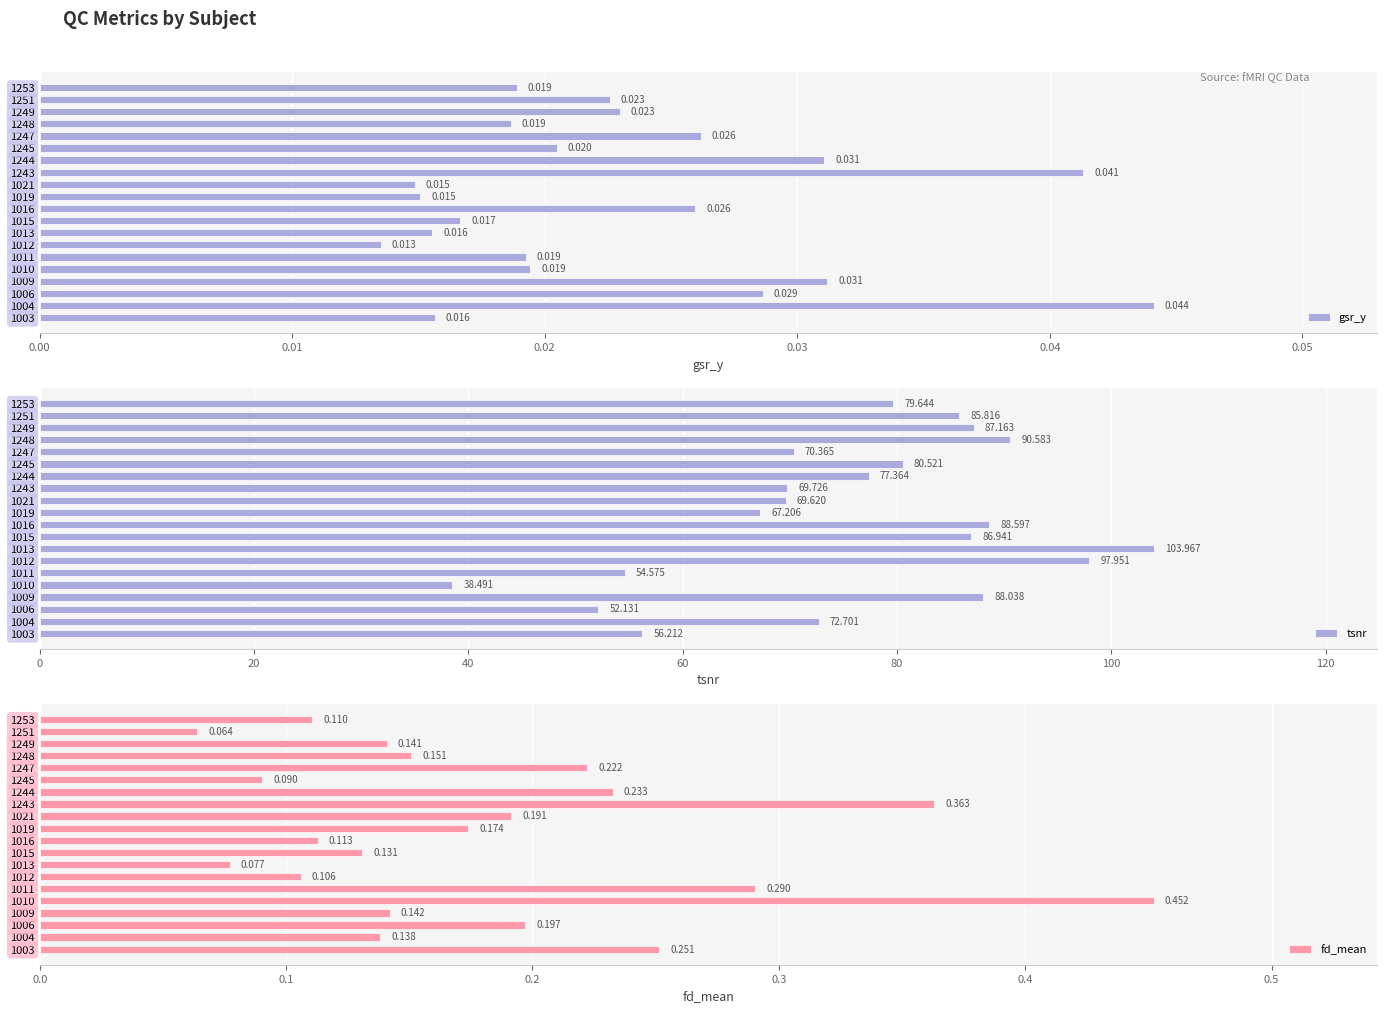

True or false: fd_mean has a value of 0.0 at 1013.

False